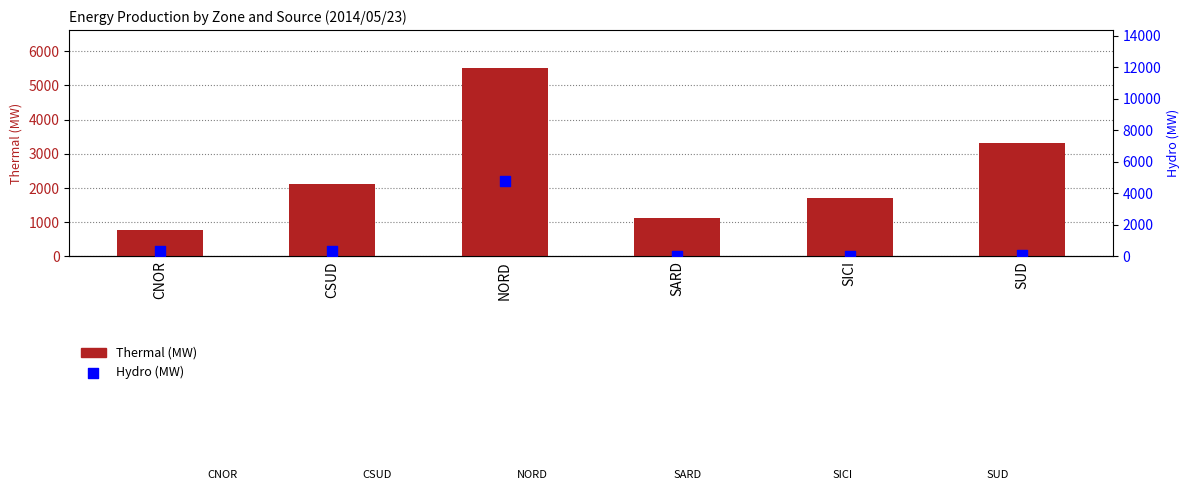

At which category is the sum across all series the highest?

NORD